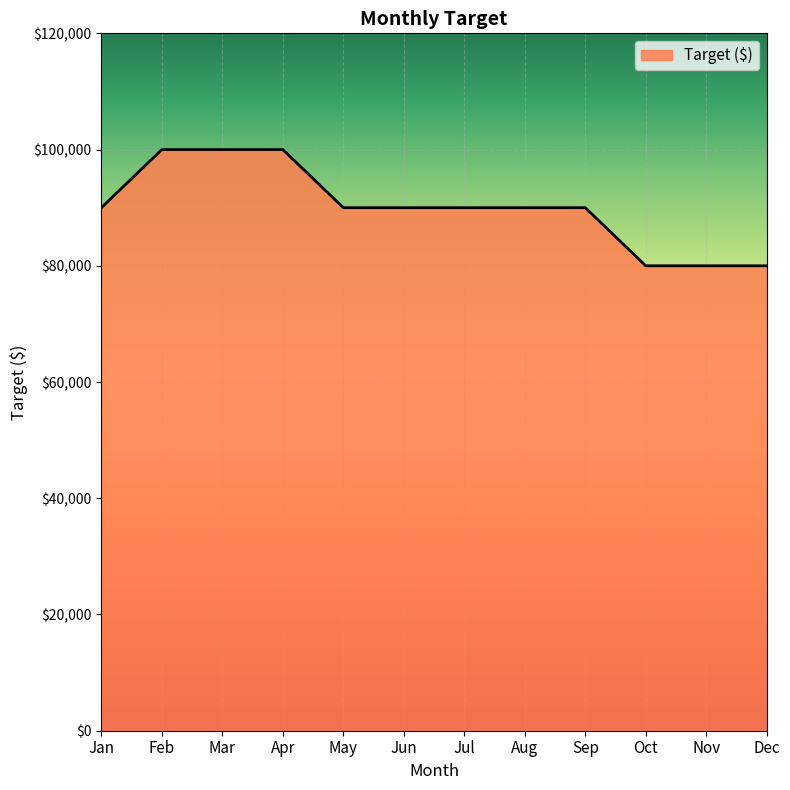

True or false: the data shows 90000 at Sep.

True